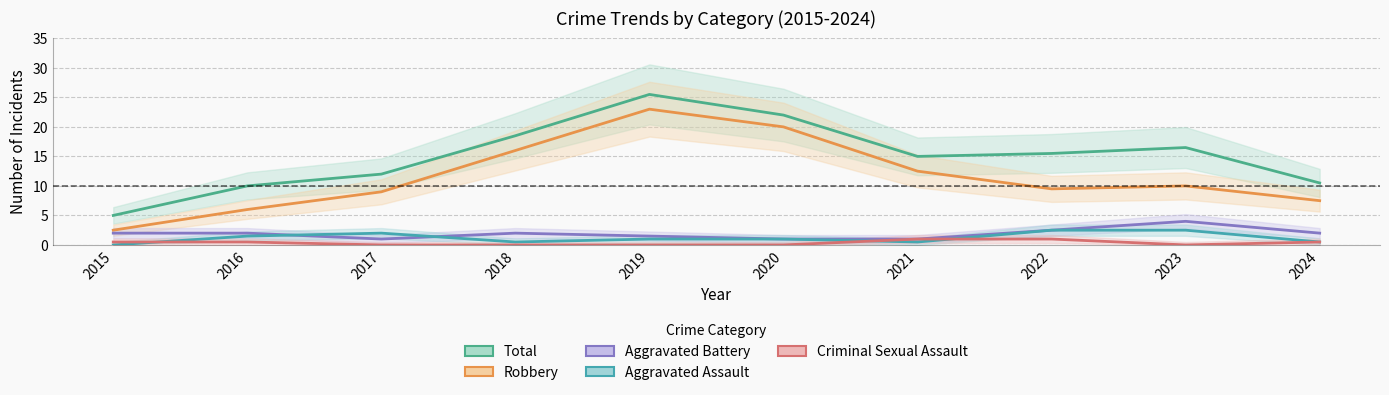

True or false: Total and Aggravated Battery intersect in this chart.

False